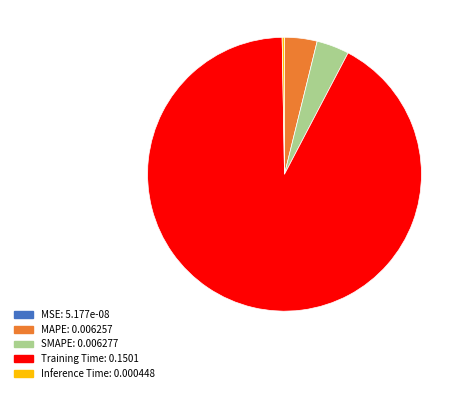

Is there a majority slice in this chart?

Yes